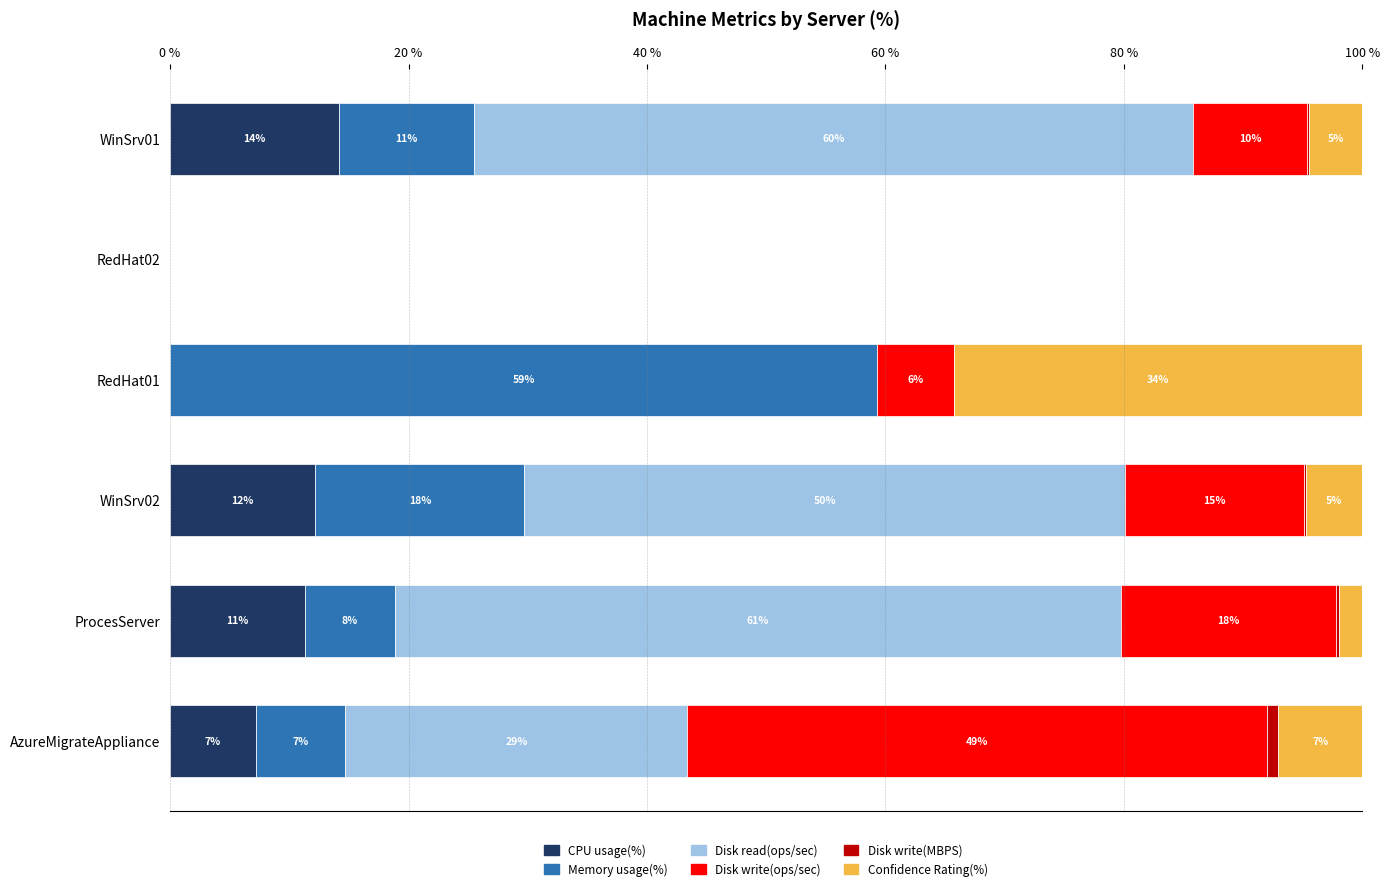

What are all the series names shown in the legend?

CPU usage(%), Memory usage(%), Disk read(ops/sec), Disk write(ops/sec), Disk write(MBPS), Confidence Rating(%)